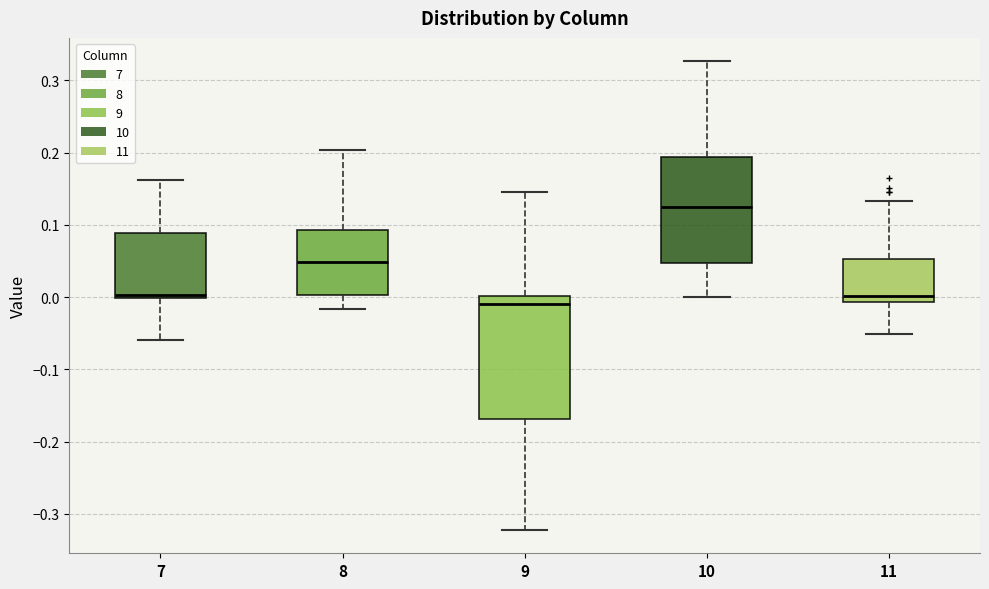

Which box's median line is the highest?

10